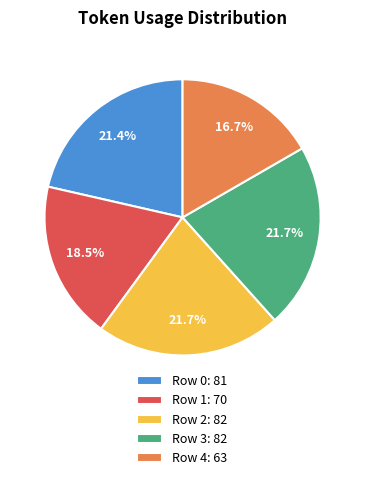

The Row 3 slice represents 11% of the pie. True or false?

False